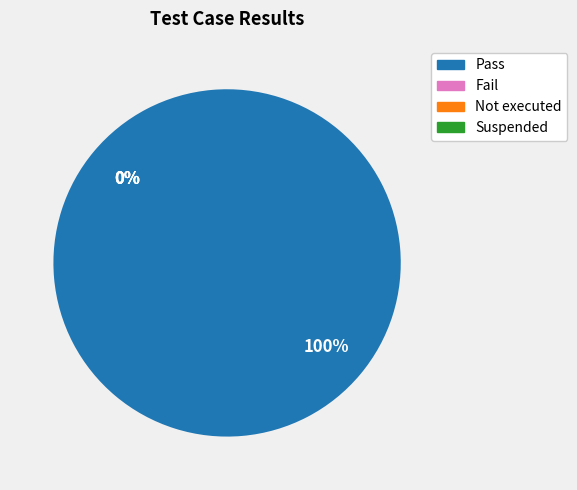

What percentage is the Pass slice, to the nearest percent?

100%